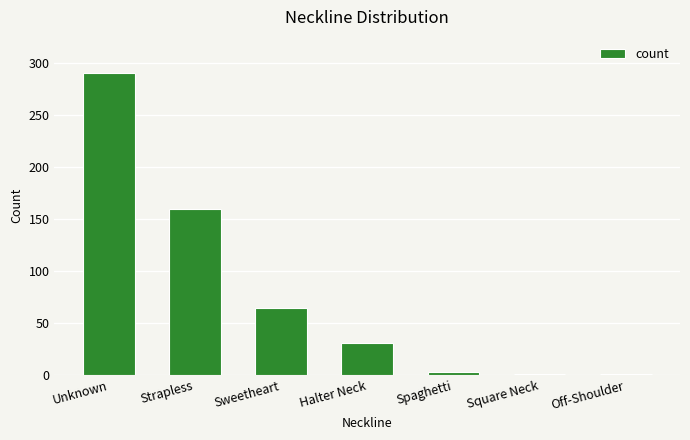

What is the greatest value displayed?

290